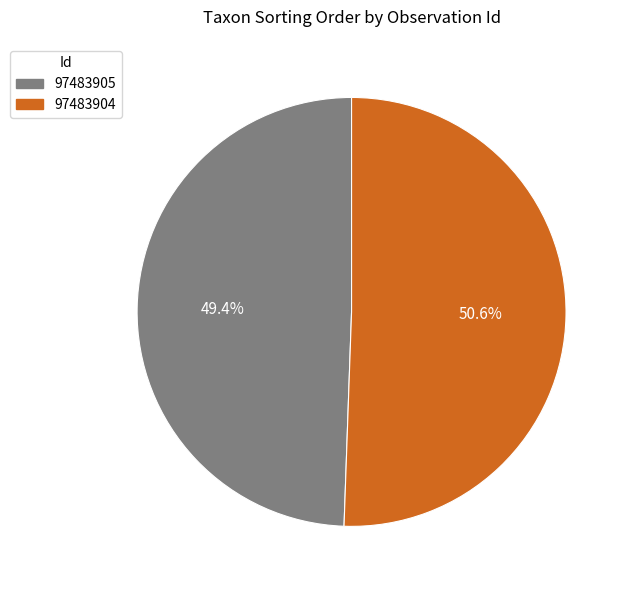

The 97483905 slice represents 44% of the pie. True or false?

False